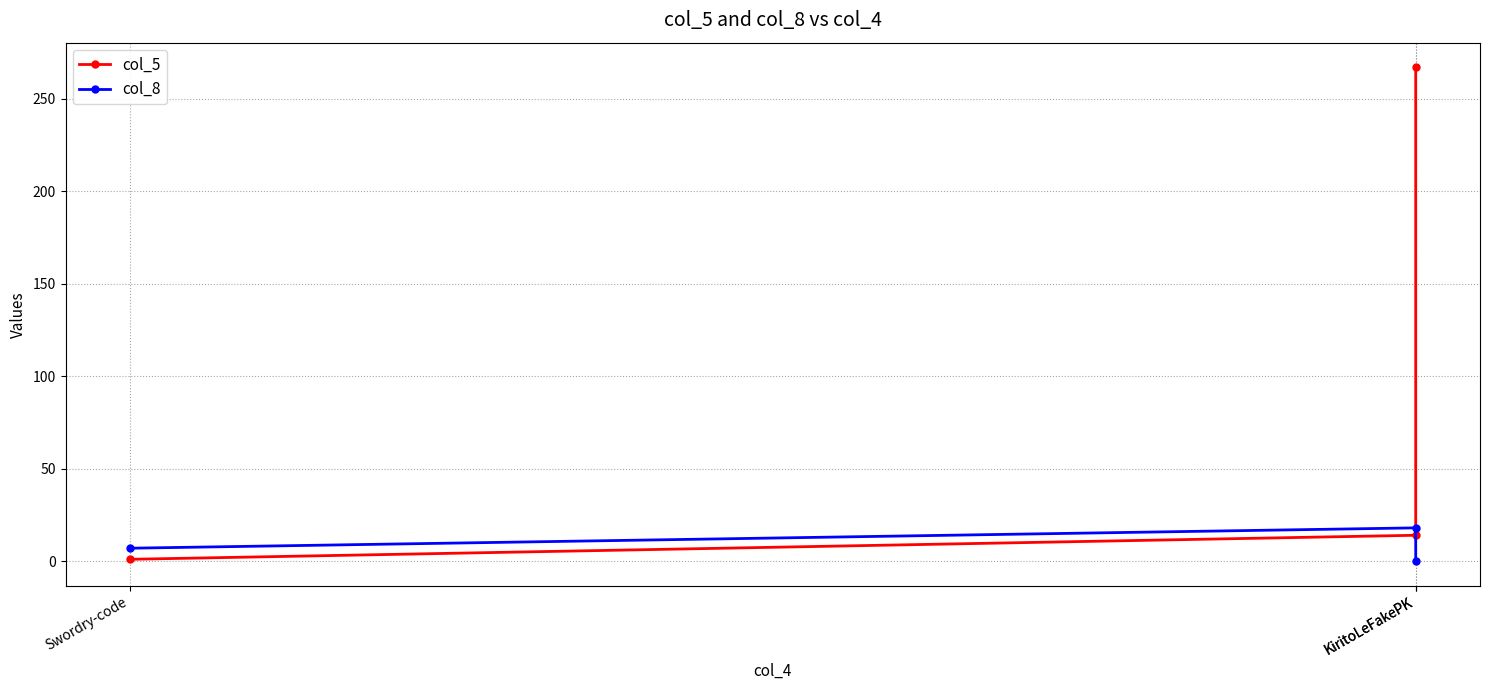

What is the maximum value for col_8?

18